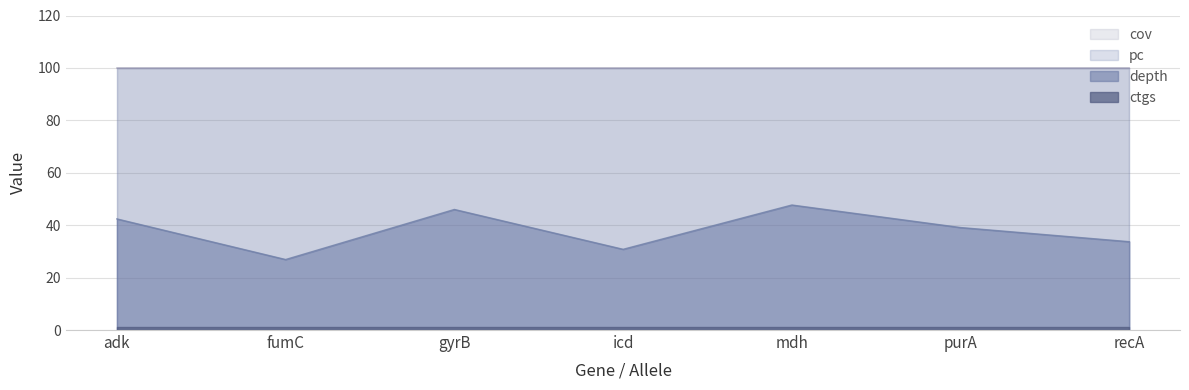

The ctgs series shows 1.0 at 19. True or false?

True